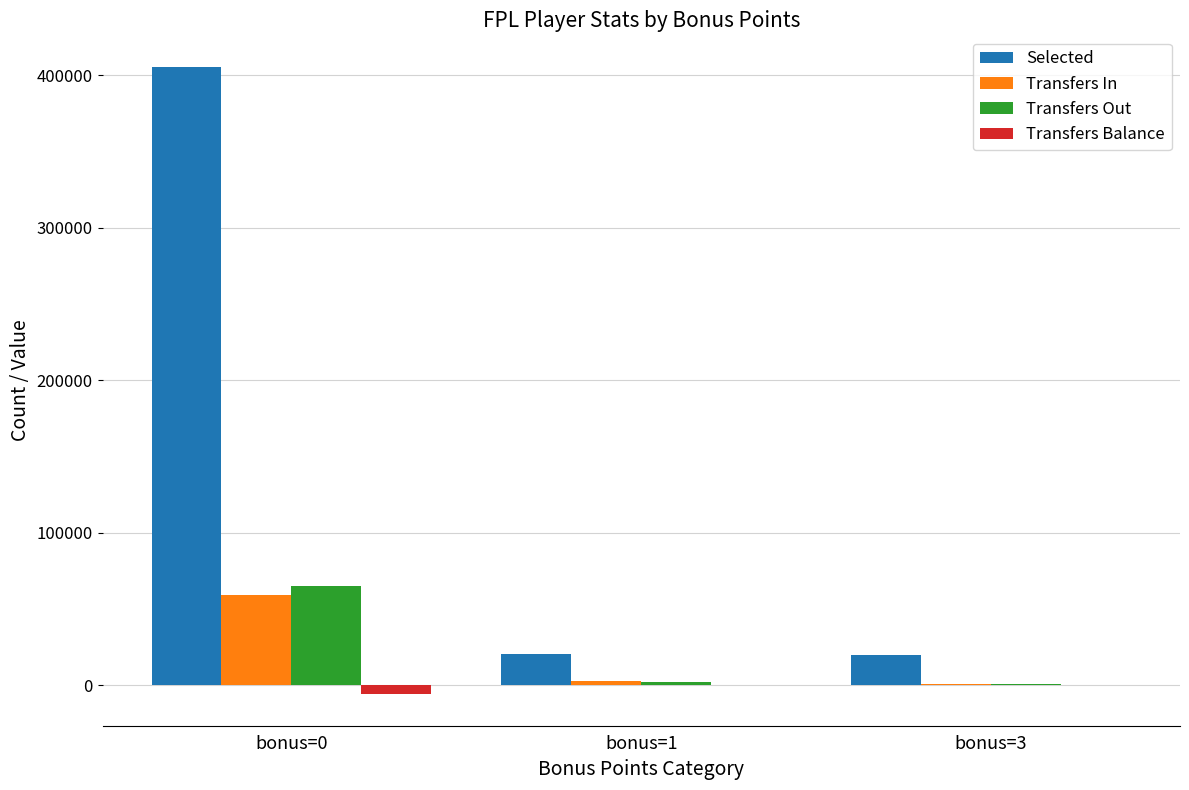

Is it true that Transfers In equals 35124 at bonus=0?

False